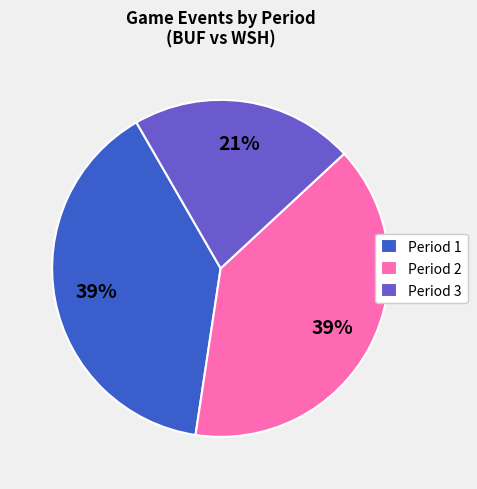

True or false: Period 1 accounts for 39% of the total.

True